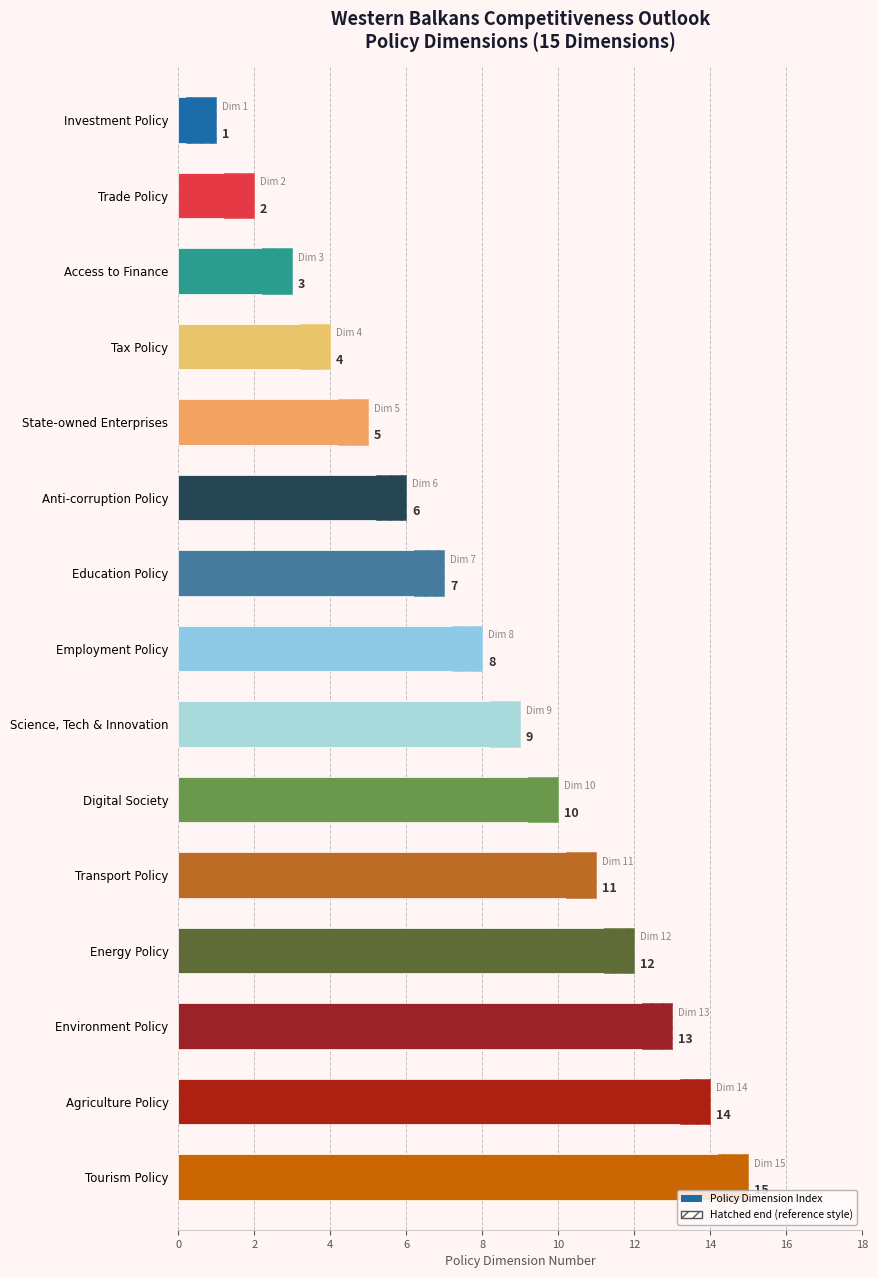

Reading left to right, what are all the values shown in this chart?

1	2	3	4	5	6	7	8	9	10	11	12	13	14	15